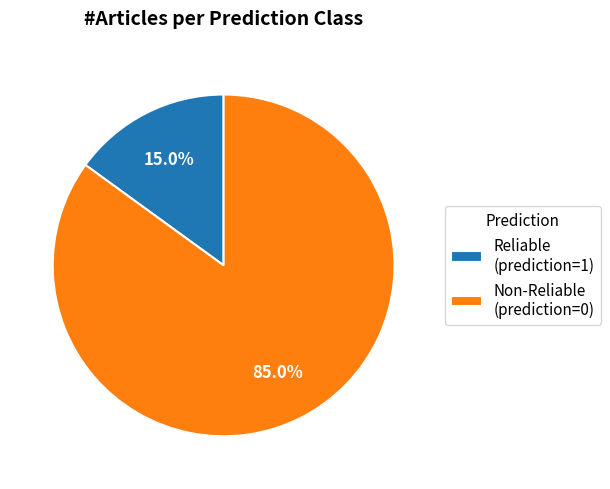

Rank the categories by value from highest to lowest.

Non-Reliable (prediction=0), Reliable (prediction=1)